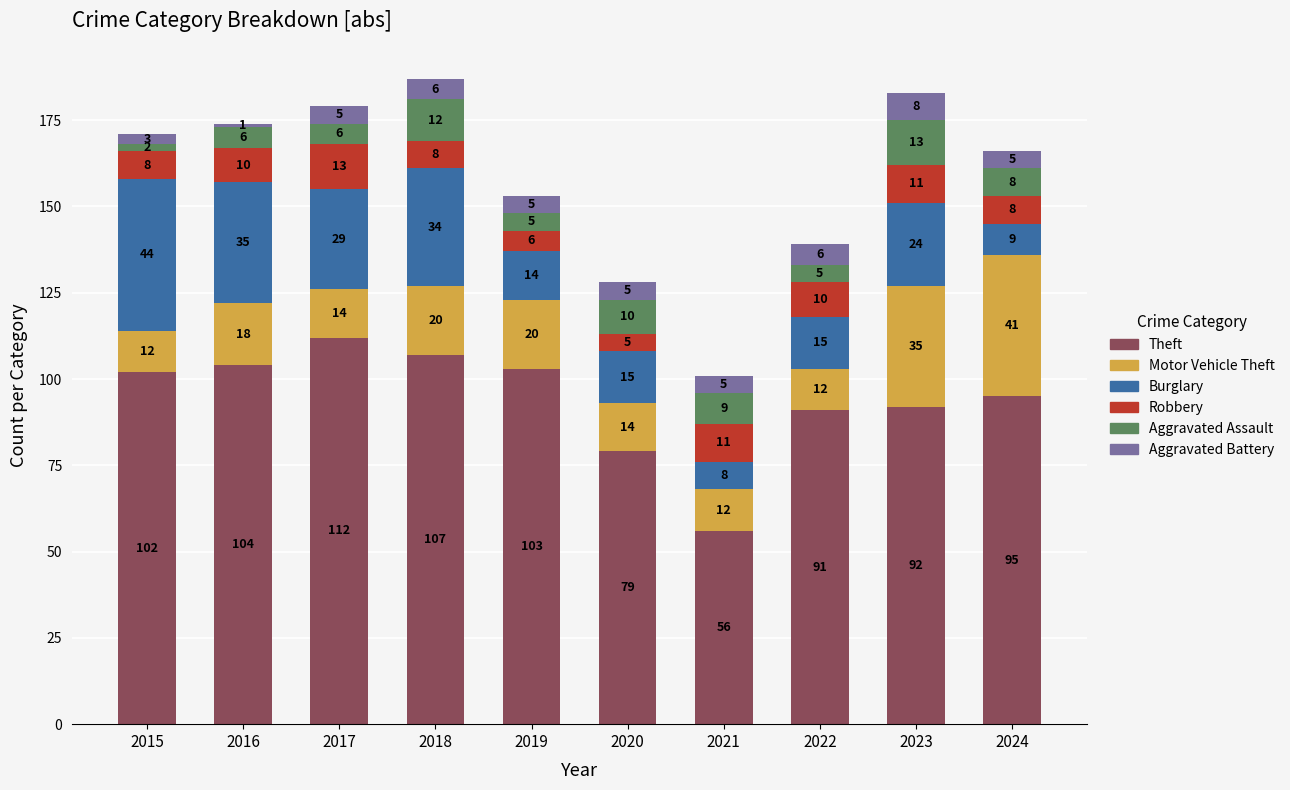

What is the total value across all series at 2019?

153